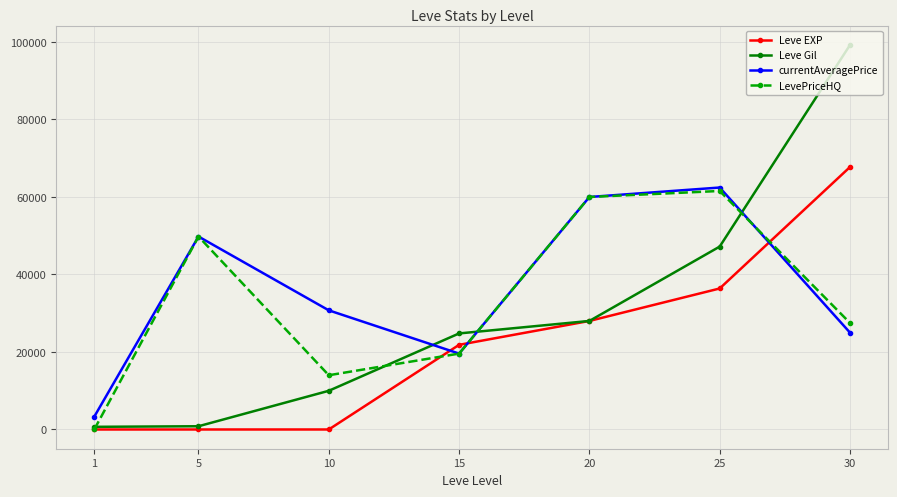

The value of Leve EXP at 15 is 31075. True or false?

False